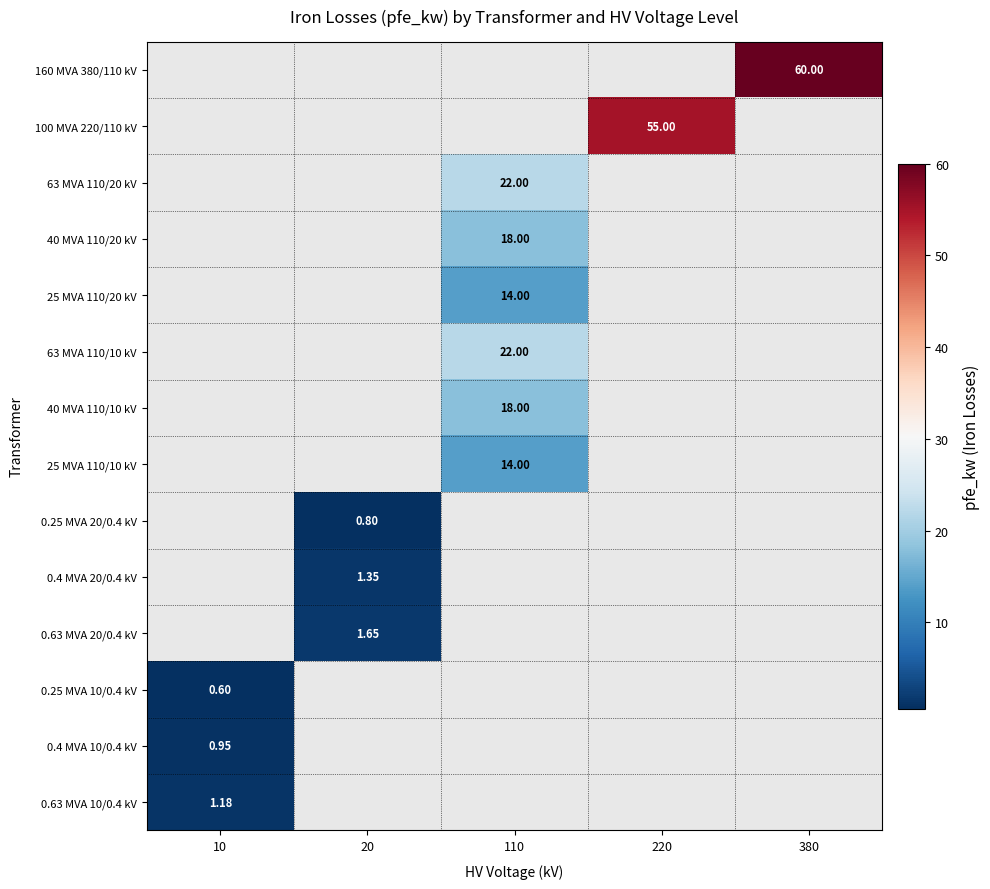

Is the value of 0.4 MVA 20/0.4 kV at 20 greater than the value of 63 MVA 110/20 kV at 110?

No